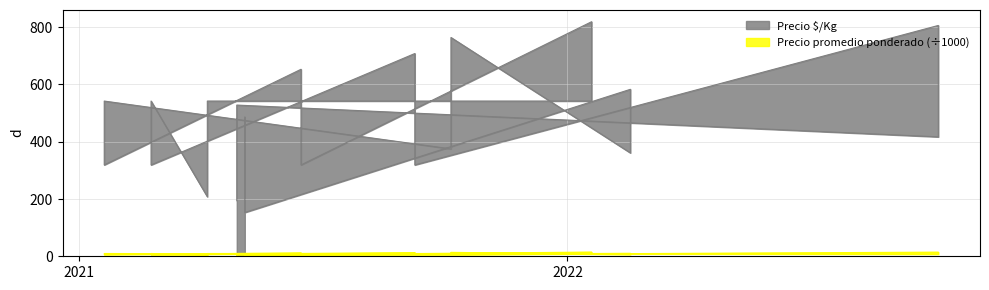

What are all the series names shown in the legend?

Precio $/Kg, Precio promedio ponderado